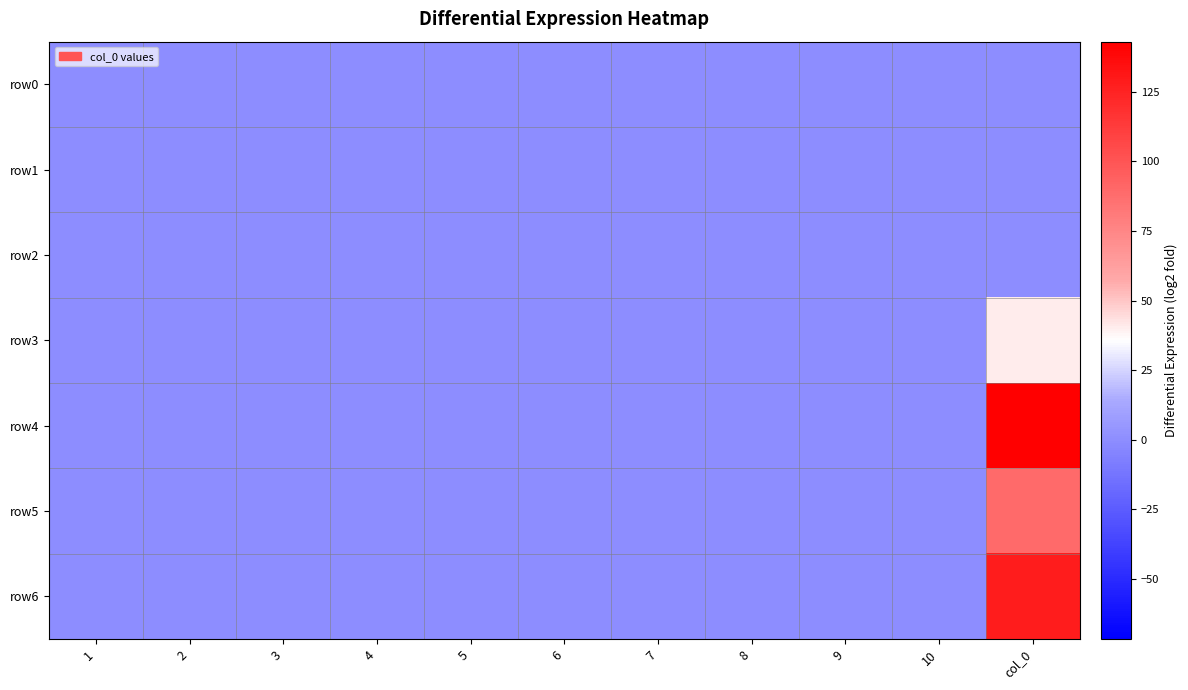

How many categories are shown in the chart?

11